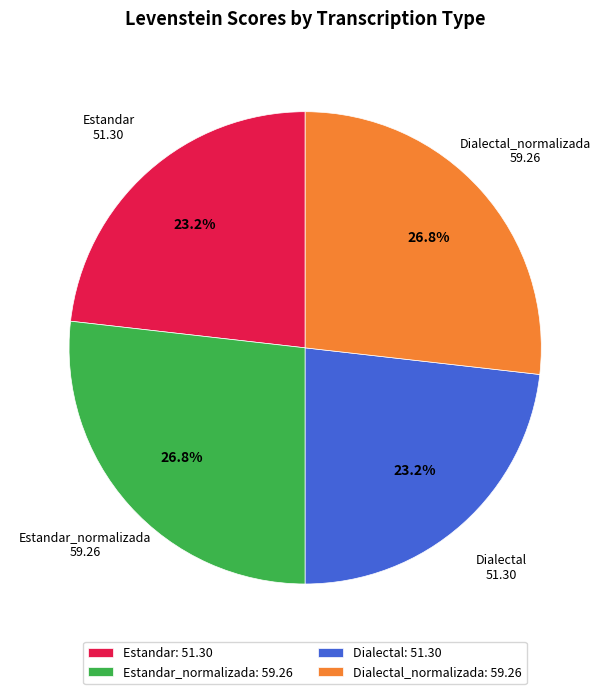

What percentage do Estandar_normalizada: 59.26 and Dialectal_normalizada: 59.26 together represent?

53.6%